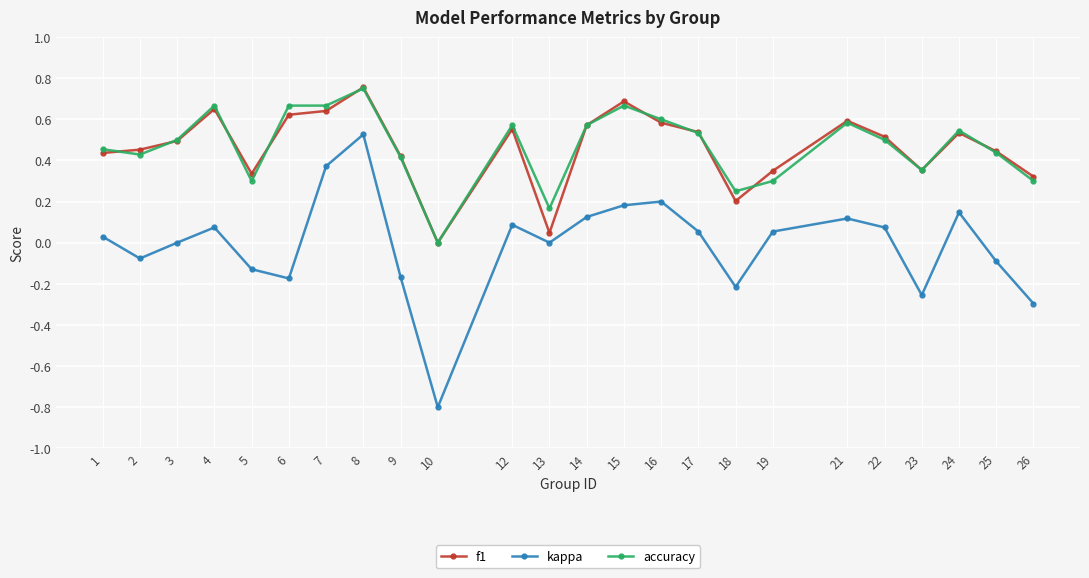

How many lines are shown in the chart?

3